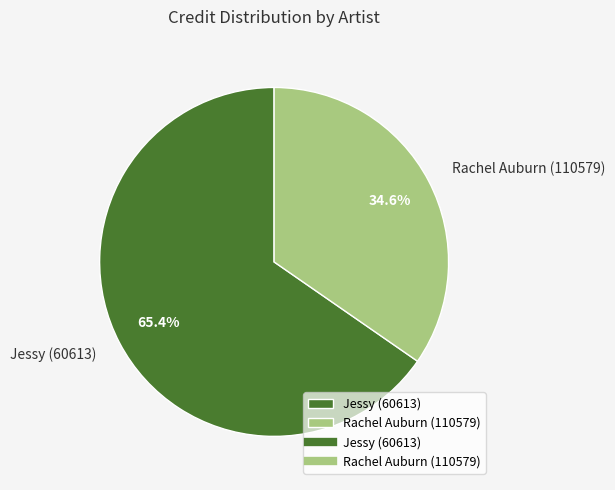

Rank the categories by value from highest to lowest.

Jessy (60613), Rachel Auburn (110579)